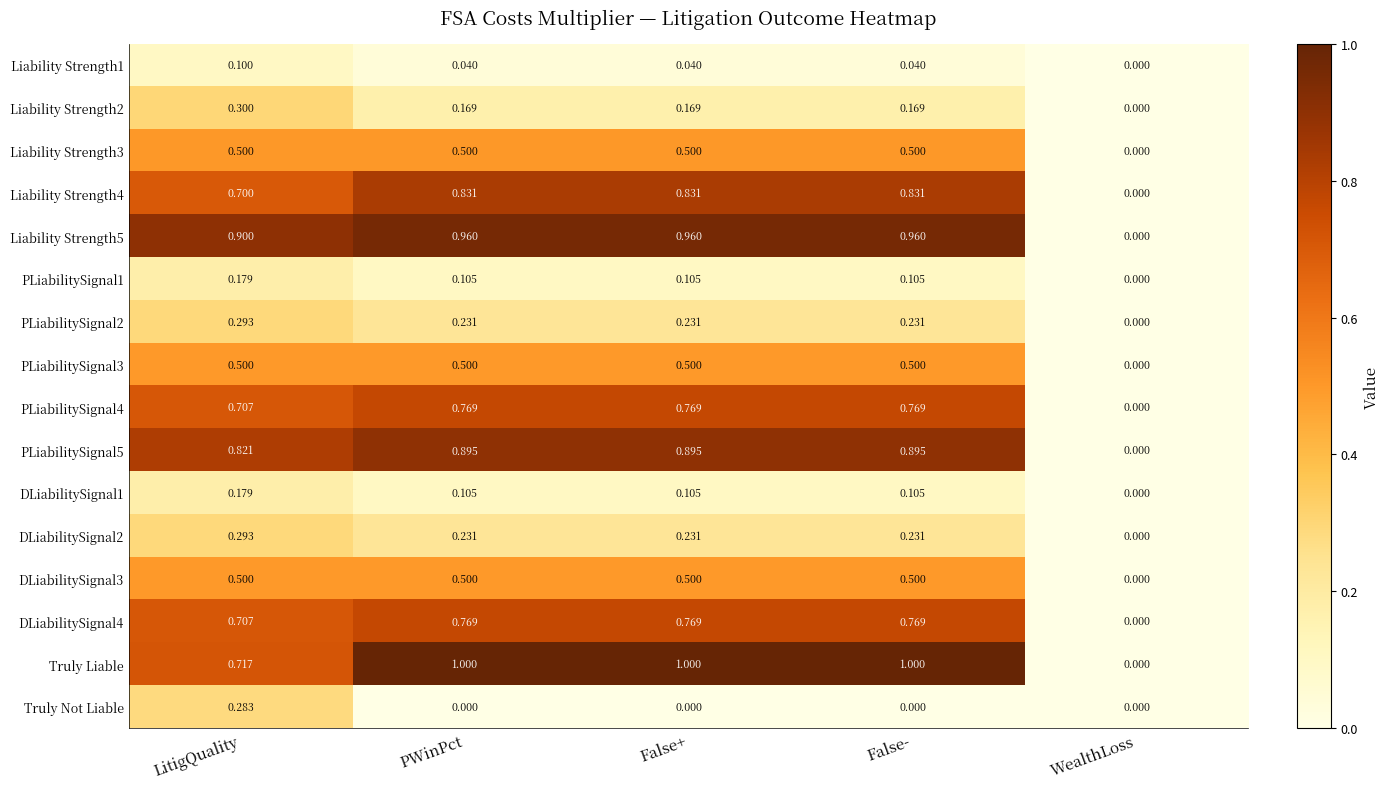

Which category has the lowest value in the DLiabilitySignal1 series?

WealthLoss